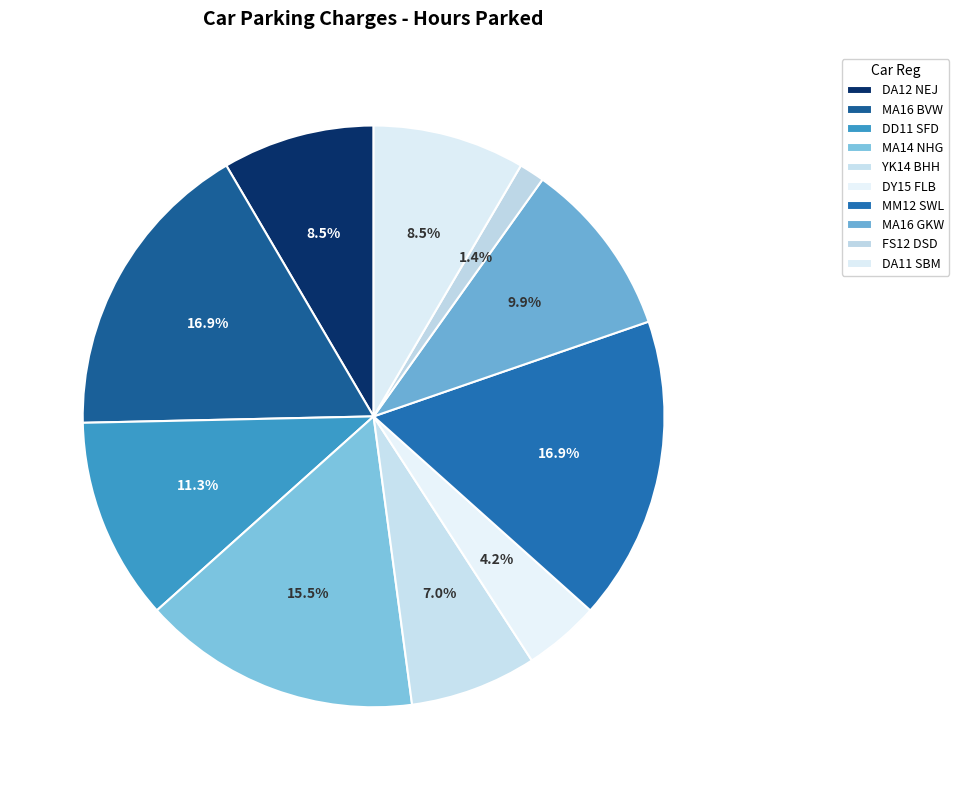

How many slices are in this pie chart?

10